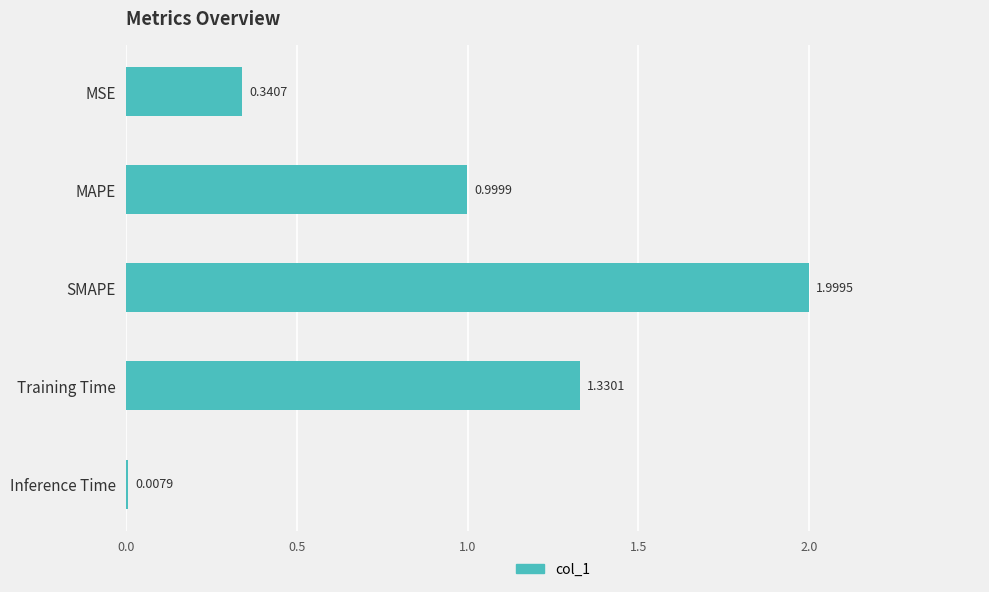

Rank the categories by value from lowest to highest.

Inference Time, MSE, MAPE, Training Time, SMAPE